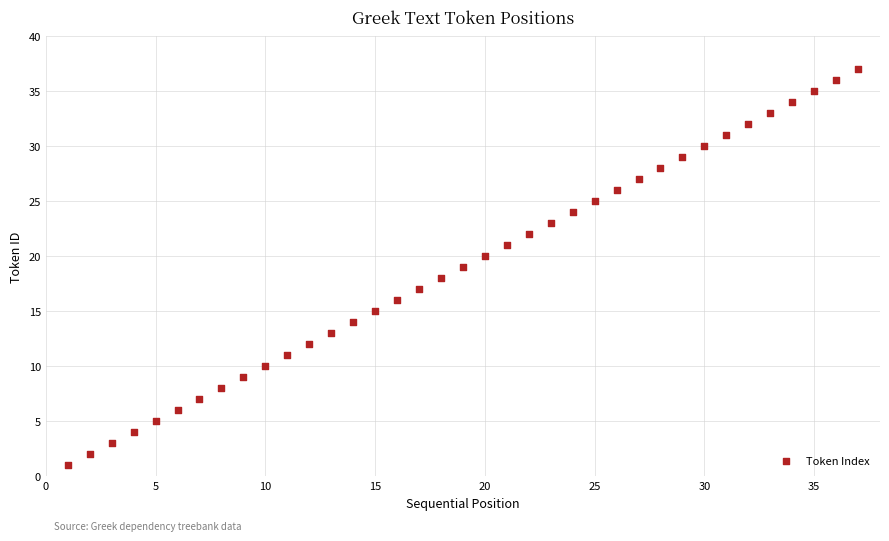

What is the range of X values (max minus min)?

36